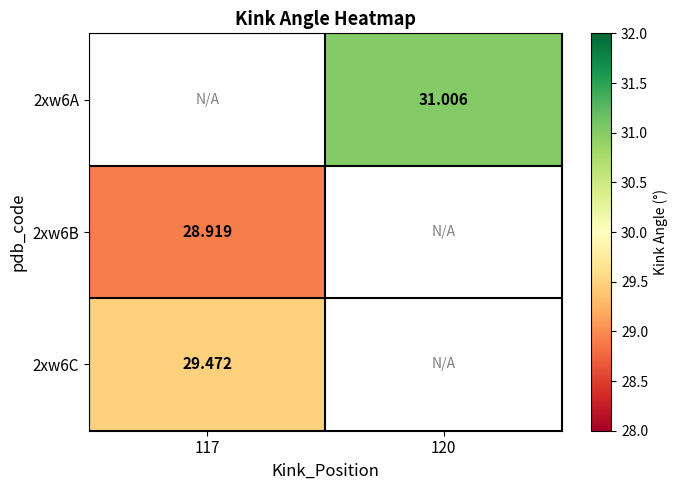

Is the value of 2xw6A at 120 greater than the value of 2xw6C at 117?

Yes